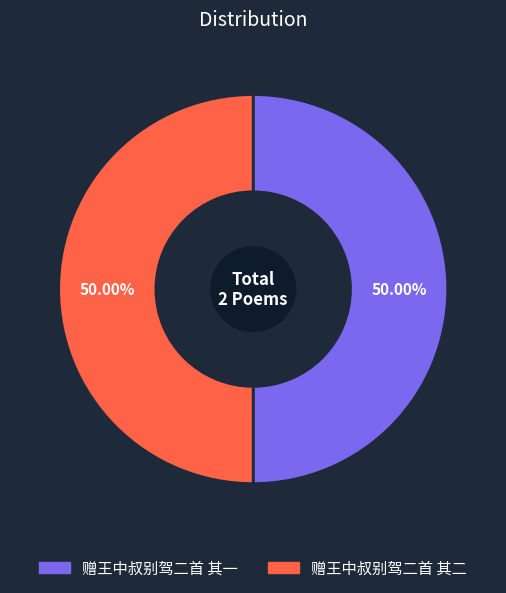

Do 赠王中叔别驾二首 其一 and 赠王中叔别驾二首 其二 together represent more than half of the pie?

Yes